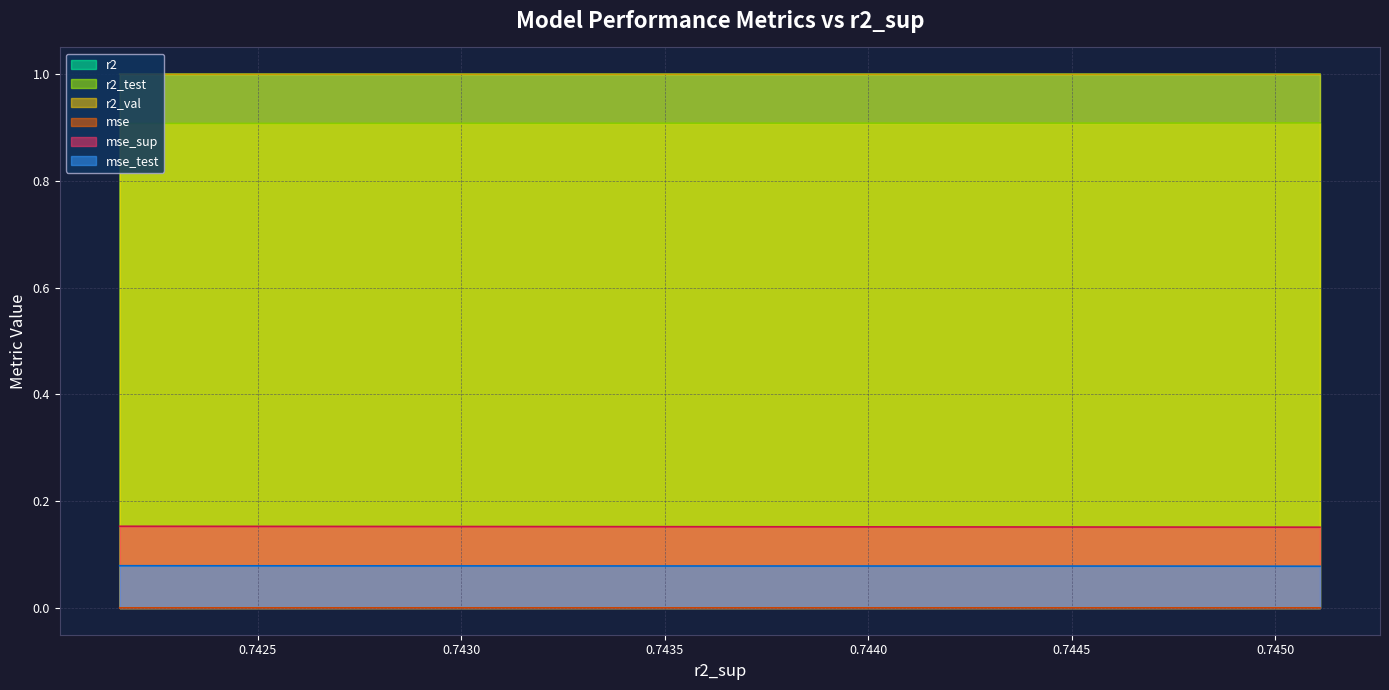

Reading left to right, extract all data points from this chart.

r2: model_2_47_9=1.0	model_2_47_8=1.0	model_2_47_7=1.0	model_2_47_6=1.0	model_2_47_5=1.0	model_2_47_4=1.0	model_2_47_3=1.0	model_2_47_2=1.0	model_2_47_1=1.0	model_2_47_0=1.0
r2_test: model_2_47_9=0.9	model_2_47_8=0.9	model_2_47_7=0.9	model_2_47_6=0.9	model_2_47_5=0.9	model_2_47_4=0.9	model_2_47_3=0.9	model_2_47_2=0.9	model_2_47_1=0.9	model_2_47_0=0.9
r2_val: model_2_47_9=1.0	model_2_47_8=1.0	model_2_47_7=1.0	model_2_47_6=1.0	model_2_47_5=1.0	model_2_47_4=1.0	model_2_47_3=1.0	model_2_47_2=1.0	model_2_47_1=1.0	model_2_47_0=1.0
mse: model_2_47_9=0.0	model_2_47_8=0.0	model_2_47_7=0.0	model_2_47_6=0.0	model_2_47_5=0.0	model_2_47_4=0.0	model_2_47_3=0.0	model_2_47_2=0.0	model_2_47_1=0.0	model_2_47_0=0.0
mse_sup: model_2_47_9=0.2	model_2_47_8=0.2	model_2_47_7=0.2	model_2_47_6=0.2	model_2_47_5=0.2	model_2_47_4=0.2	model_2_47_3=0.2	model_2_47_2=0.2	model_2_47_1=0.2	model_2_47_0=0.2
mse_test: model_2_47_9=0.1	model_2_47_8=0.1	model_2_47_7=0.1	model_2_47_6=0.1	model_2_47_5=0.1	model_2_47_4=0.1	model_2_47_3=0.1	model_2_47_2=0.1	model_2_47_1=0.1	model_2_47_0=0.1